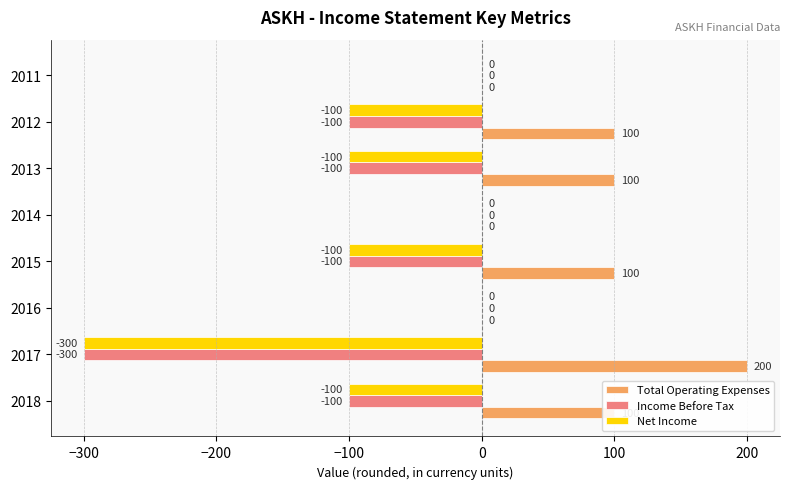

What is the sum of the Income Before Tax values at 2016 and 2018?

-100